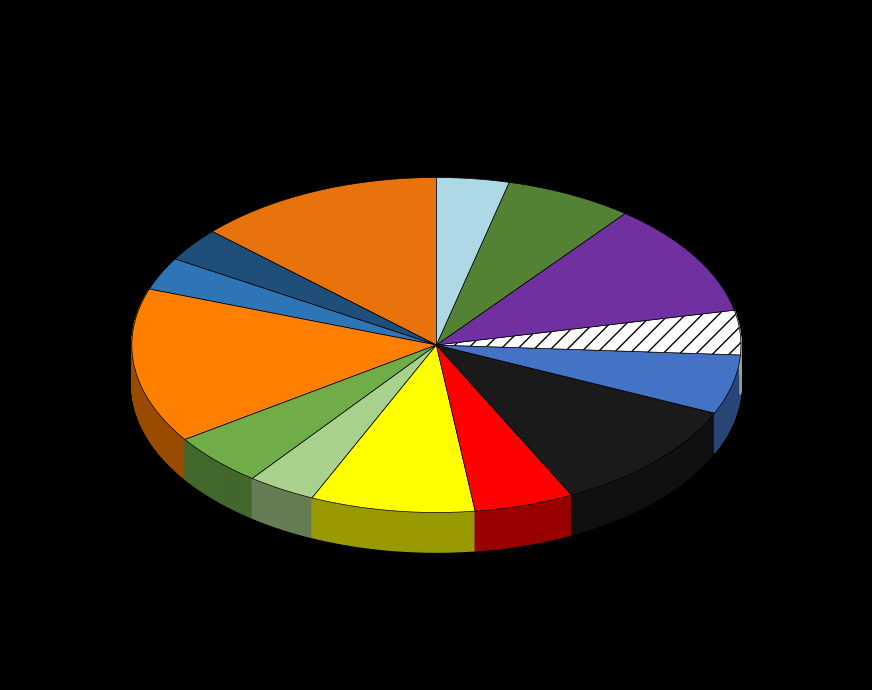

Do Республика Марий Эл and Нижегородская область together represent more than half of the pie?

No